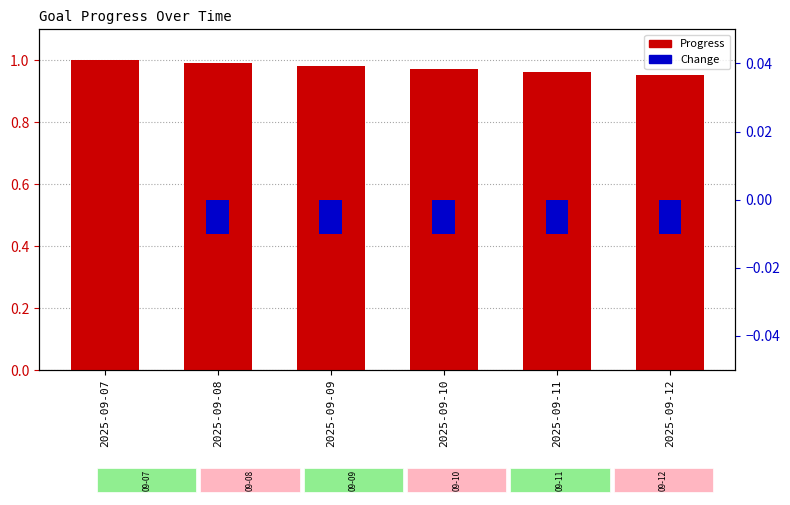

At how many categories does at least one series exceed 0?

6